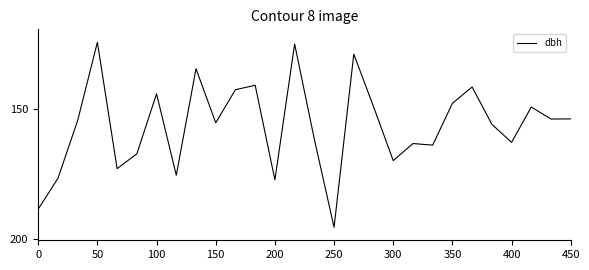

What is the smallest value displayed?

124.1